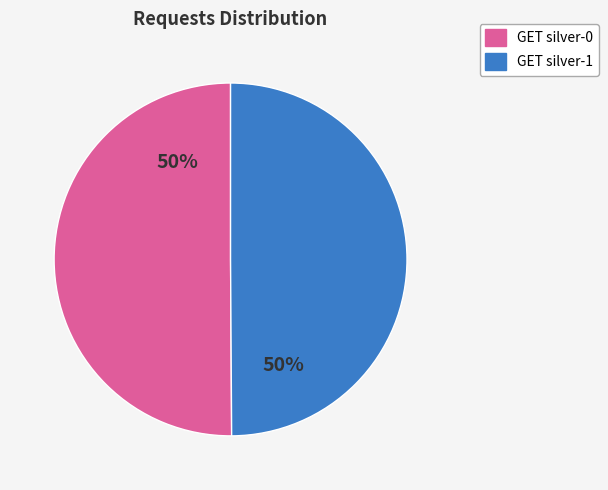

How many segments does this pie chart have?

2